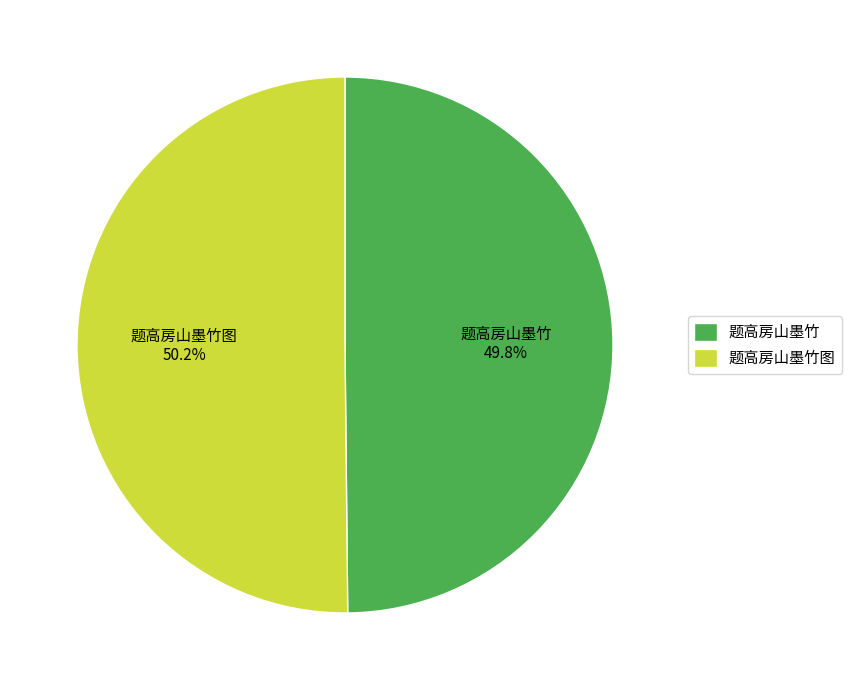

To the nearest percent, what percentage of the pie is 题高房山墨竹图?

50%